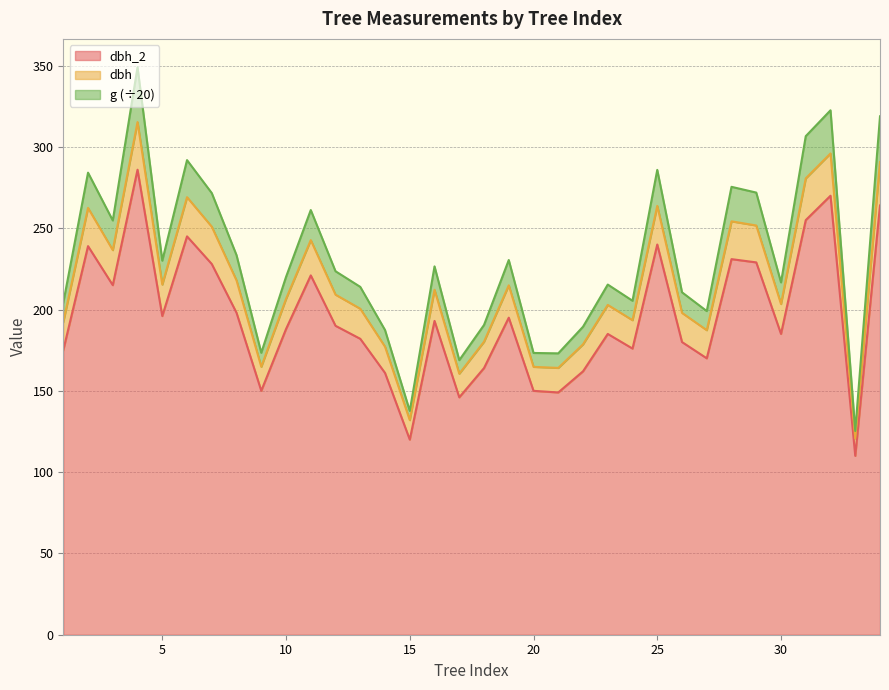

What is the sum of the g values at 1 and 12?

401.5